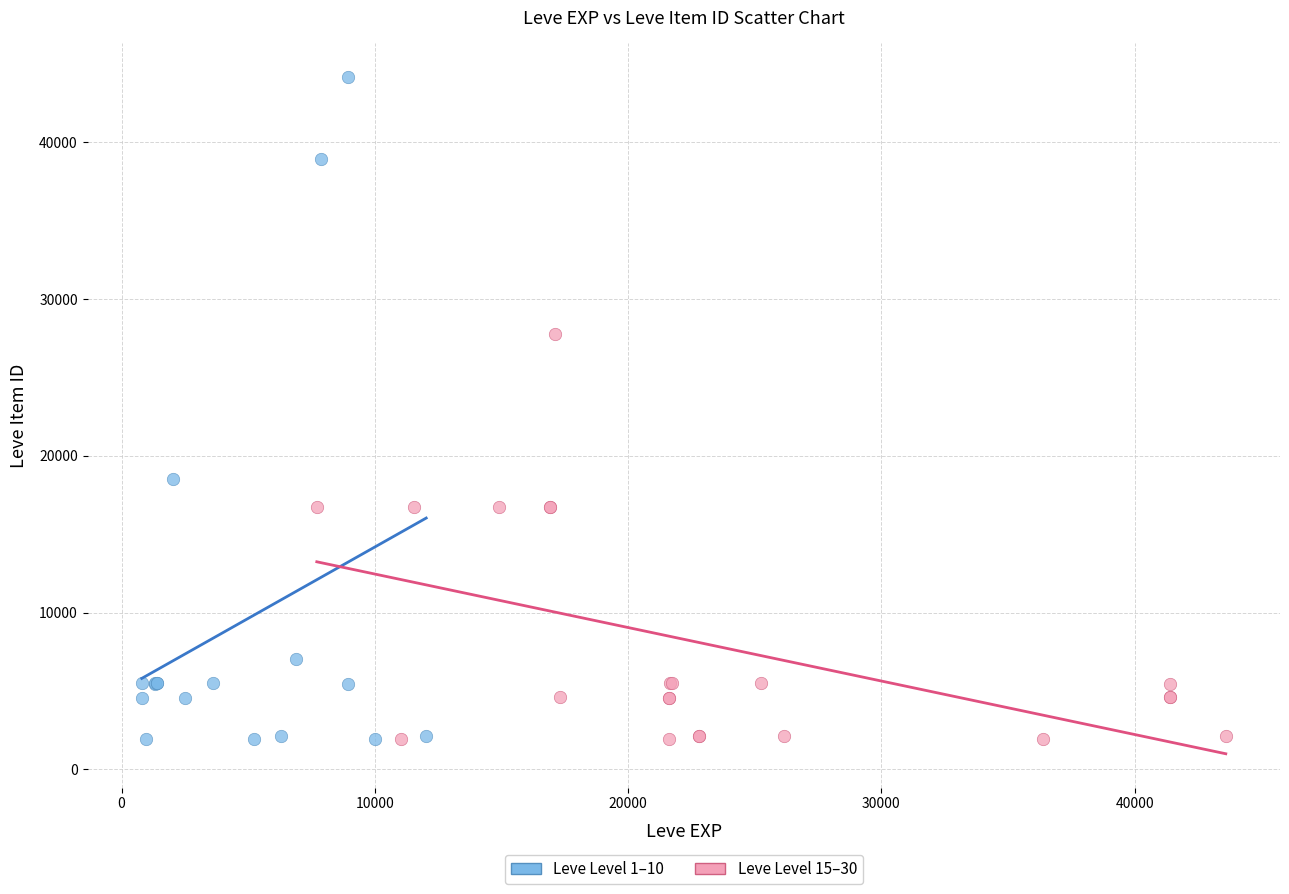

Which series contains the highest Y value?

Leve Level 1–10